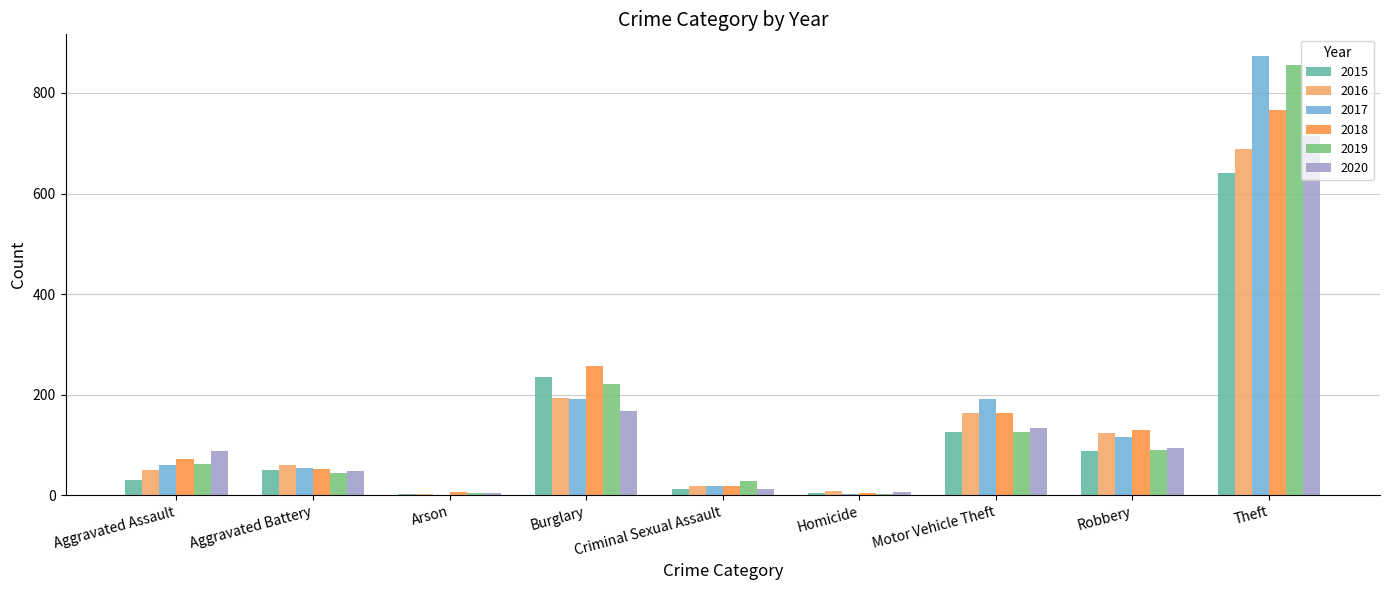

True or false: 2020 has a value of 48 at Aggravated Battery.

True